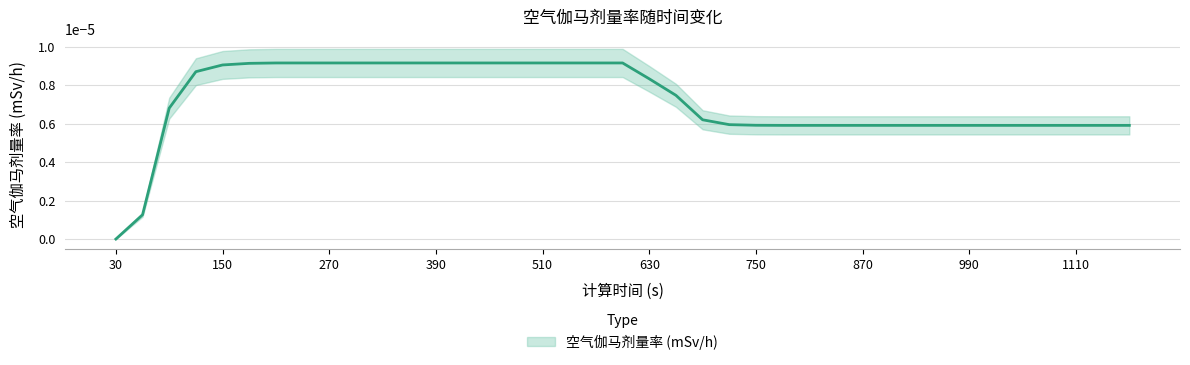

Which label corresponds to the largest value in the chart?

210